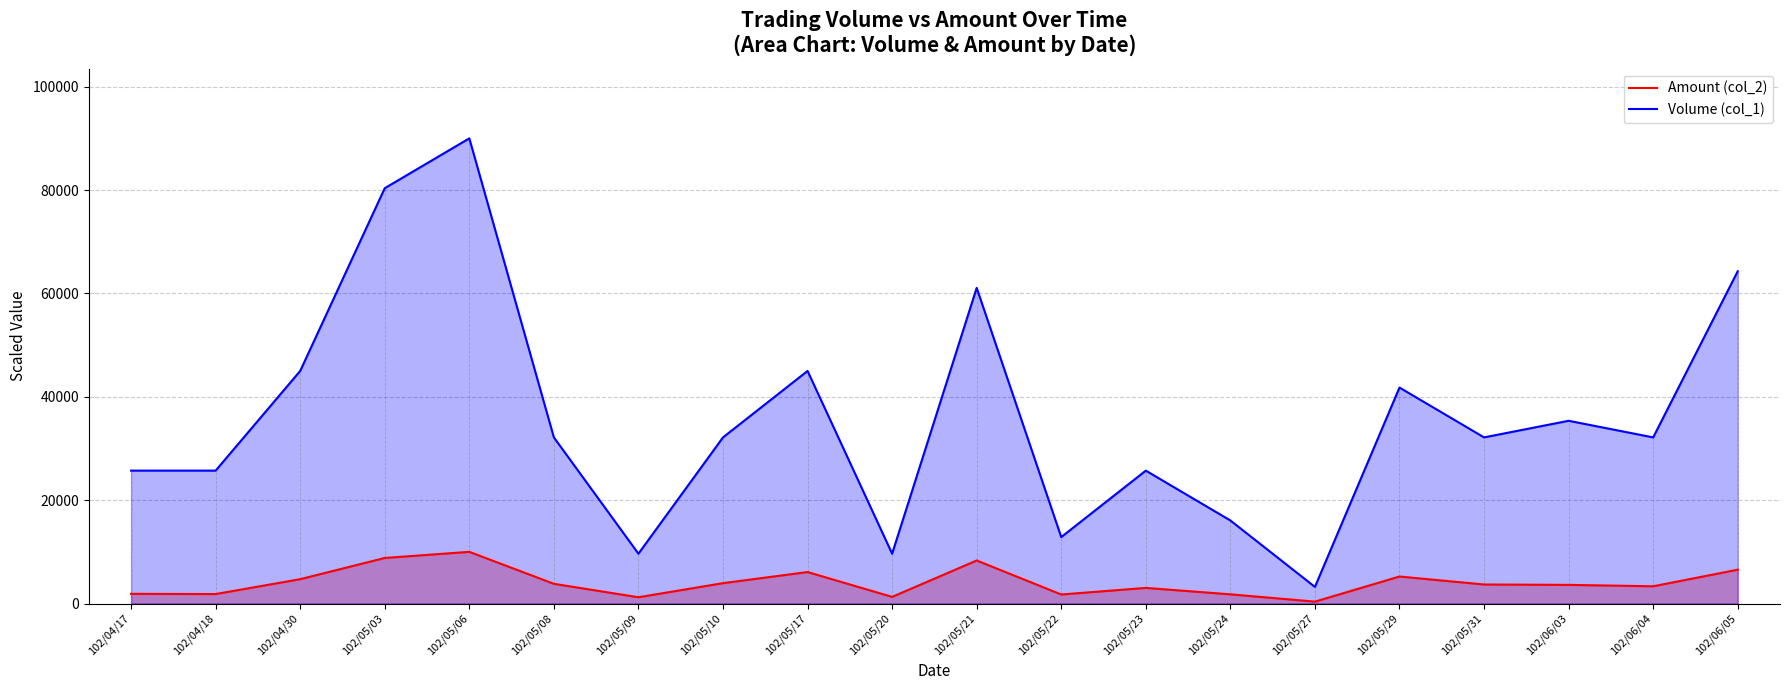

What is the maximum value for Volume (col_1)?

90000.0